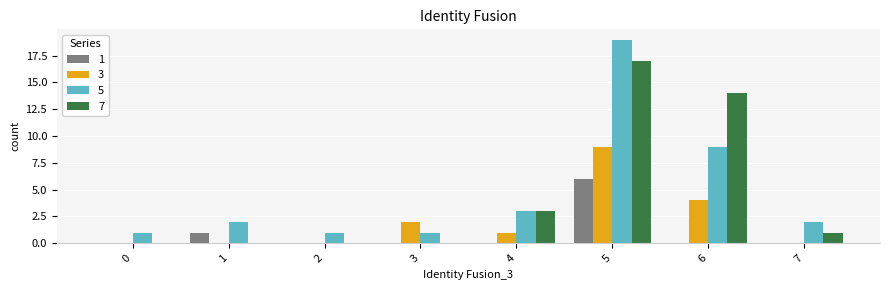

Is it true that 7 equals 0 at 1?

True